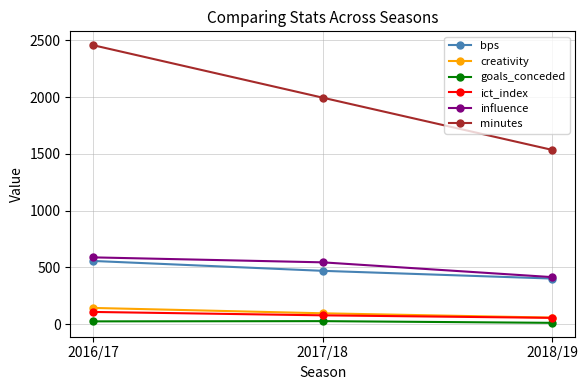

What is the difference between the maximum and second lowest values in the bps series?

87.0